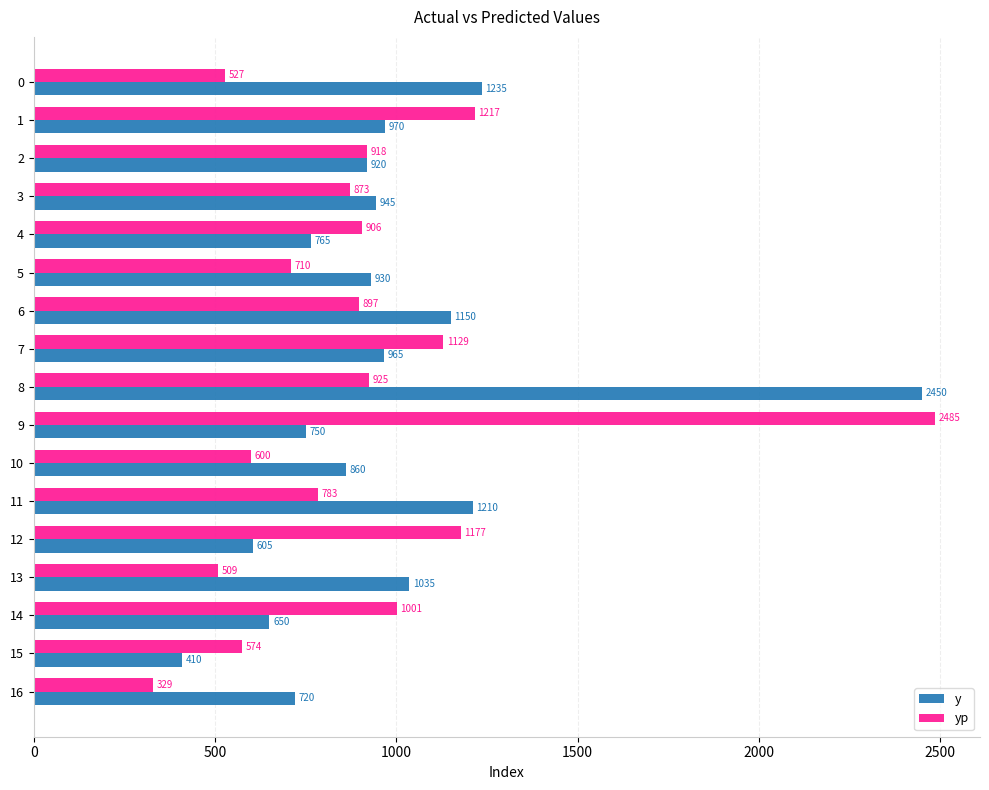

What is the sum of all y values?

16570.0